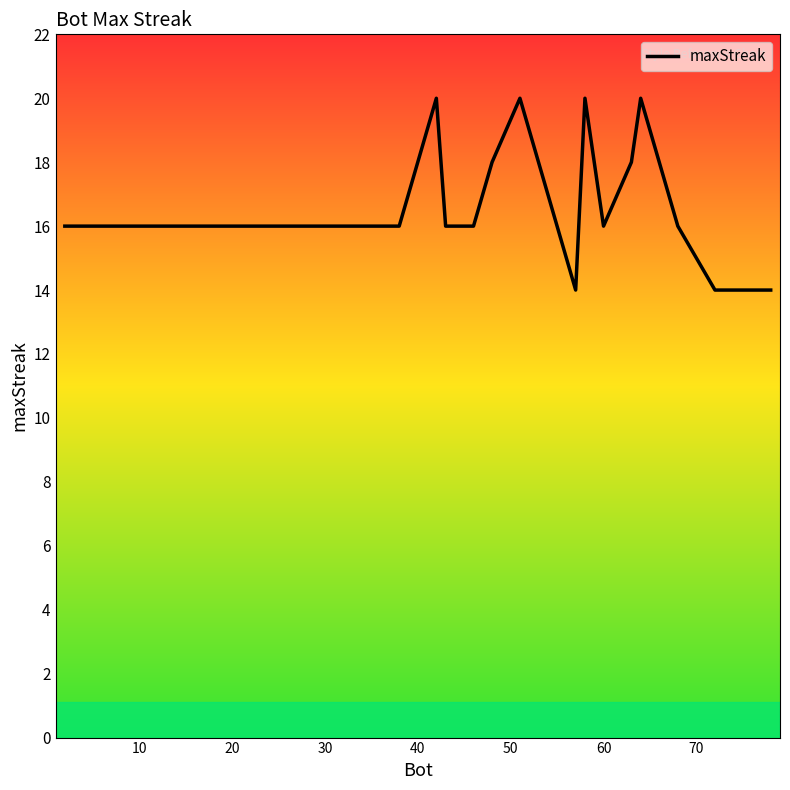

What is the maximum value shown in the chart?

20